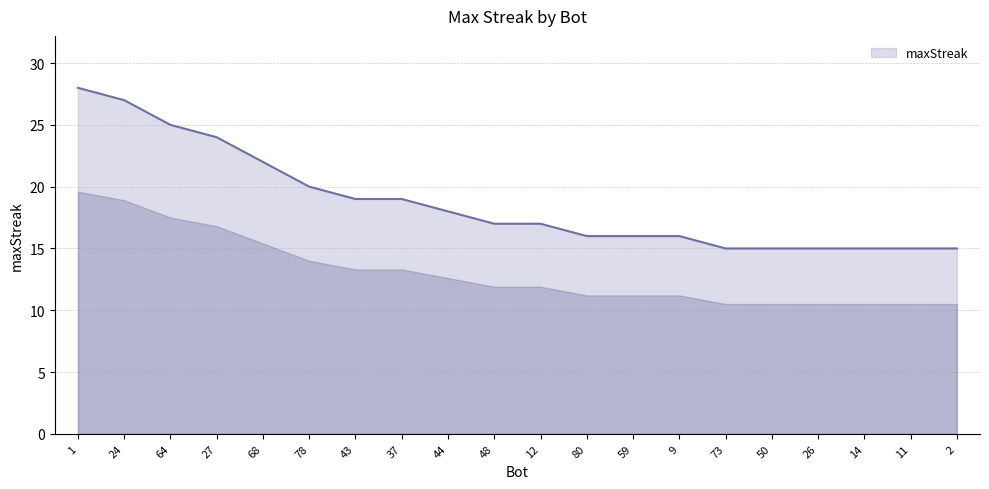

What position from the right is 73?

6